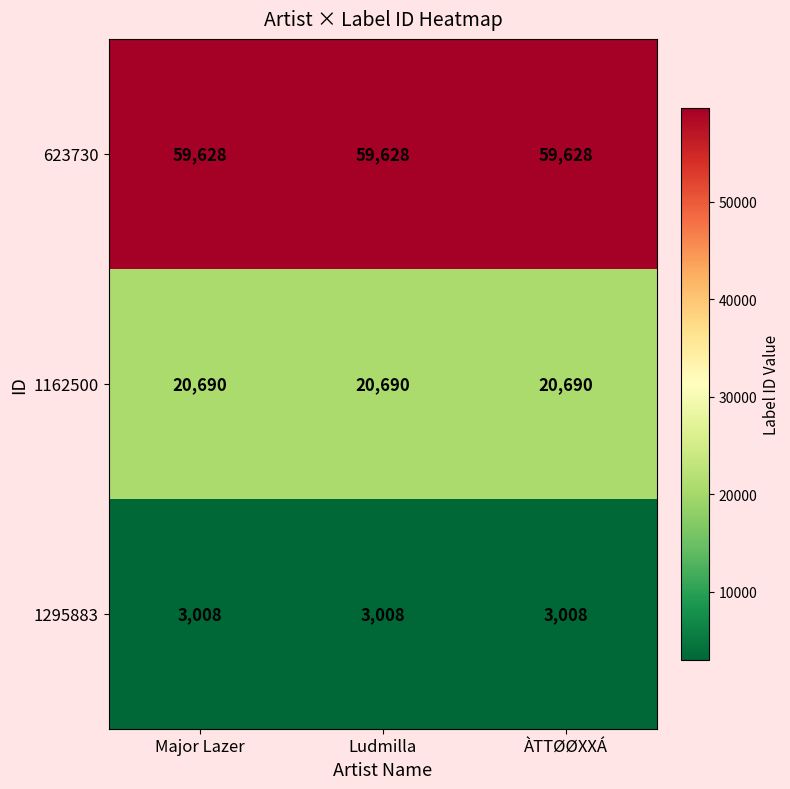

What is the lowest value of the 623730 series?

59628